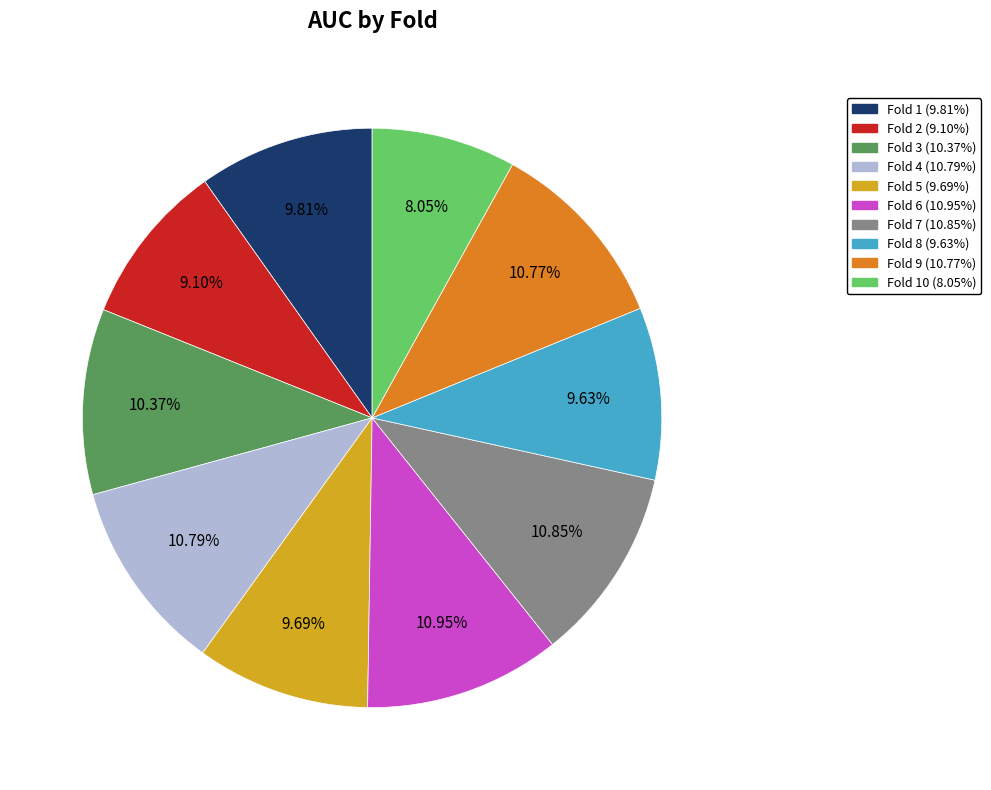

Is there a majority slice in this chart?

No